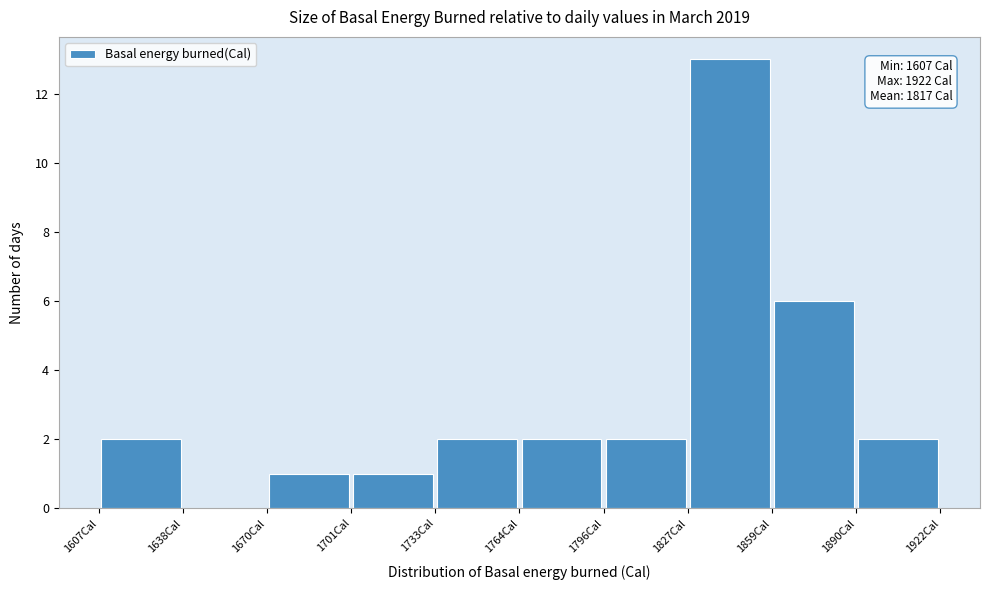

Which range on the x-axis has the tallest bar?

1825 to 1860